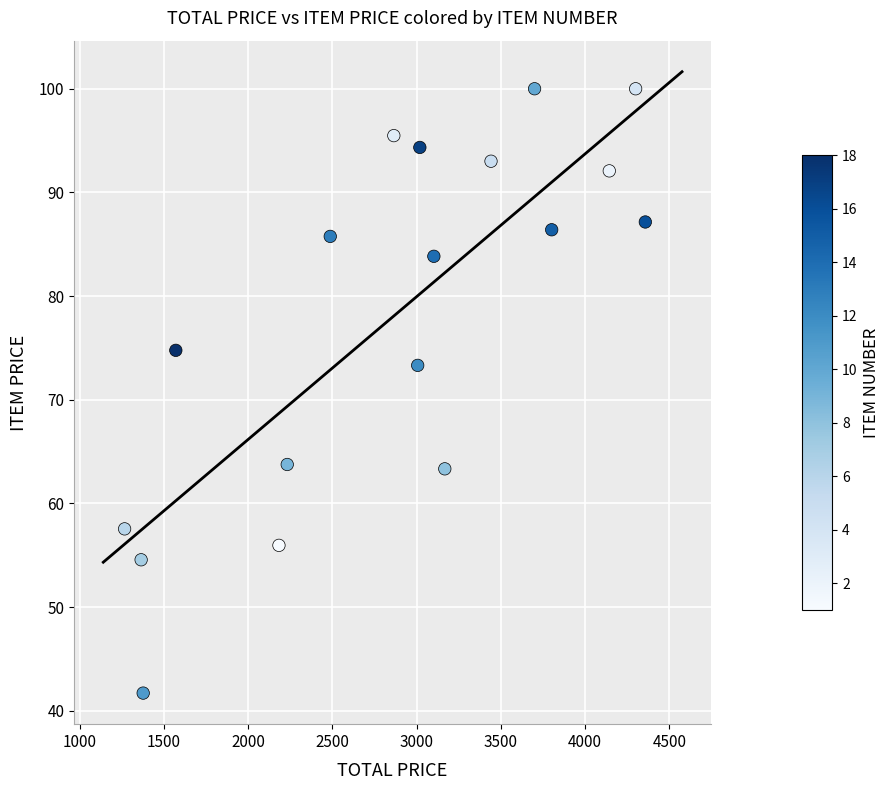

What is the range of Y values (max minus min)?

58.3